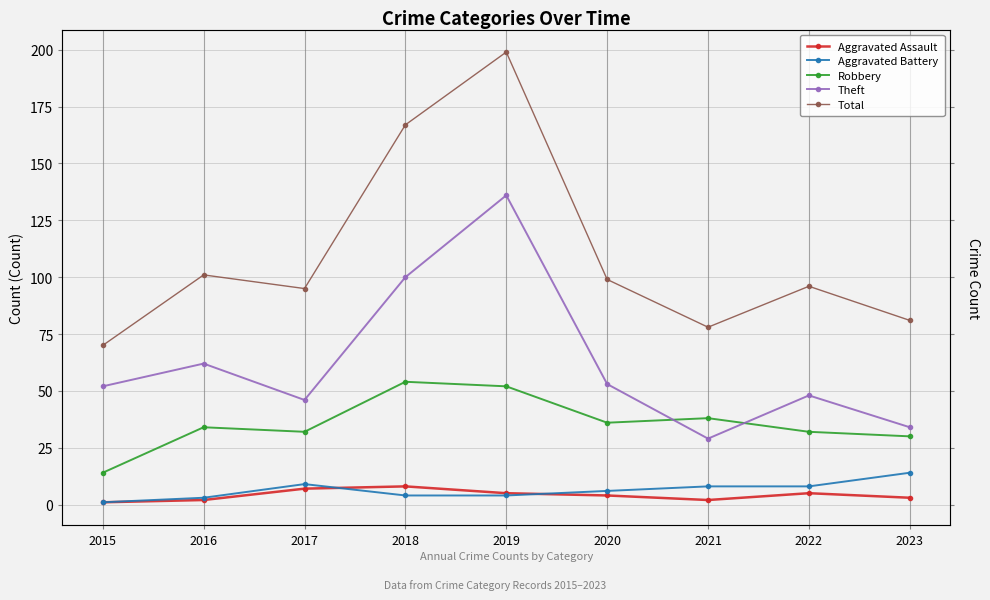

What is the difference between the second highest and minimum values in the Aggravated Battery series?

8